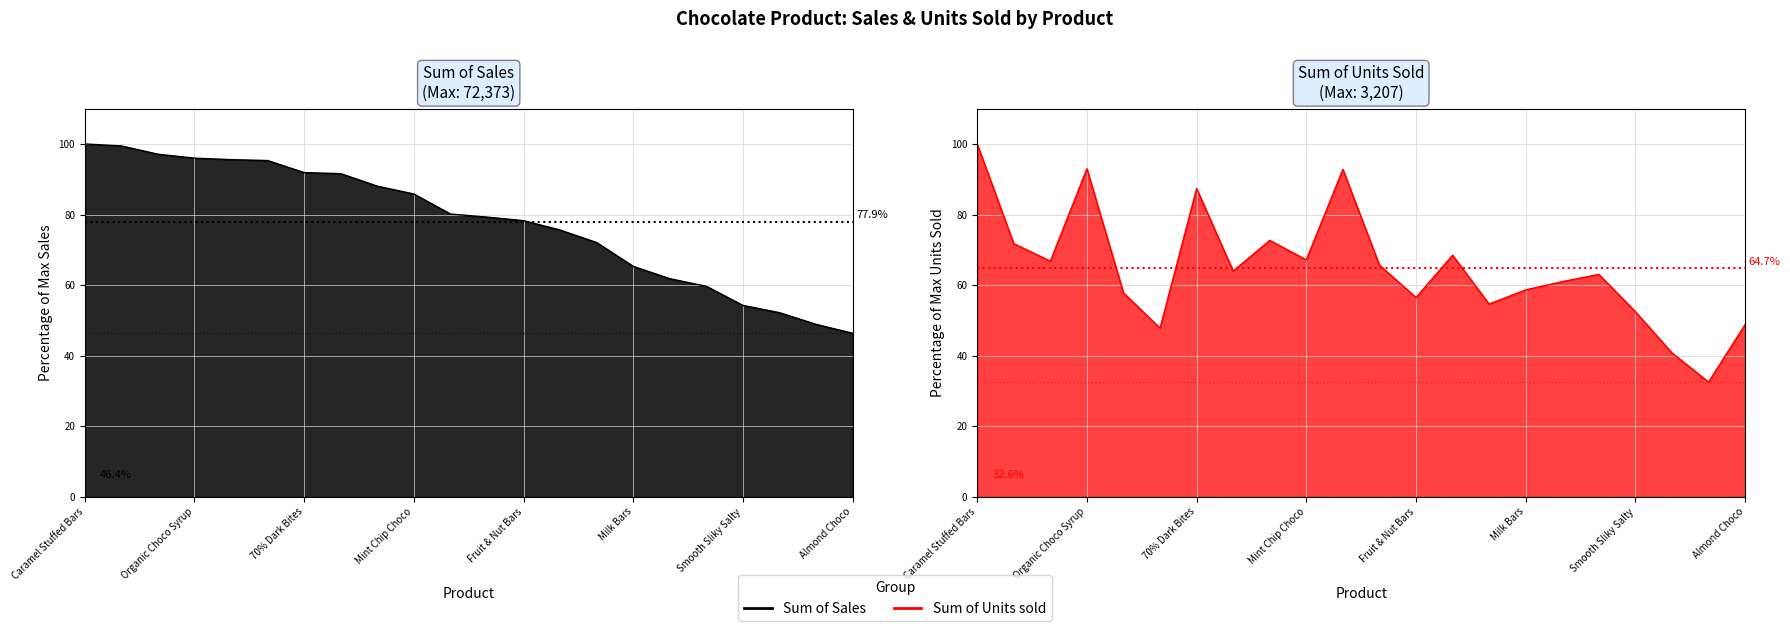

At which category is the sum across all series the highest?

Caramel Stuffed Bars